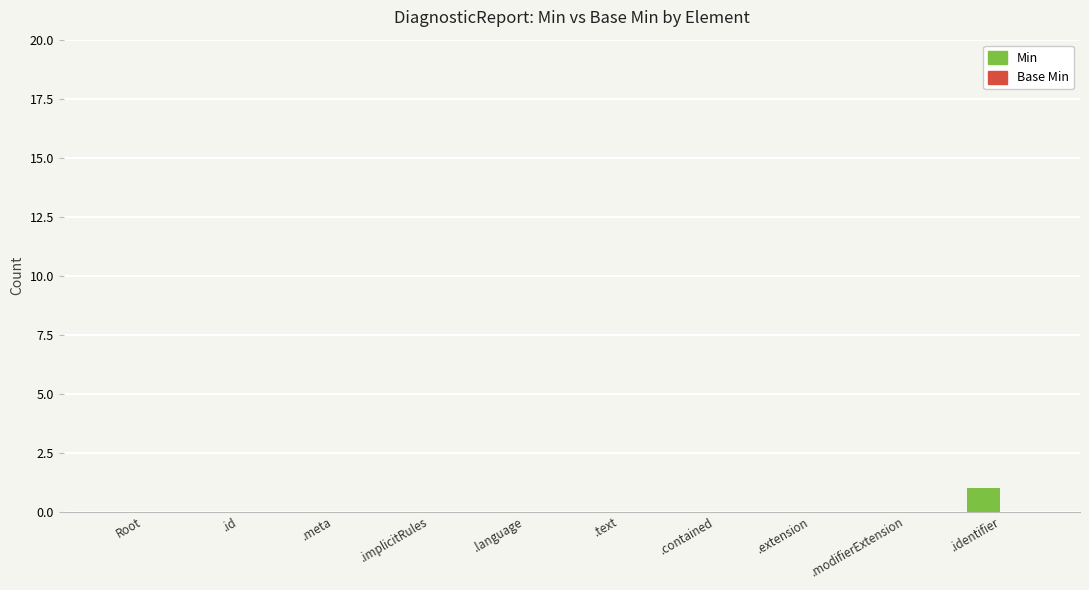

What is the change in value from .implicitRules to .identifier?

+1